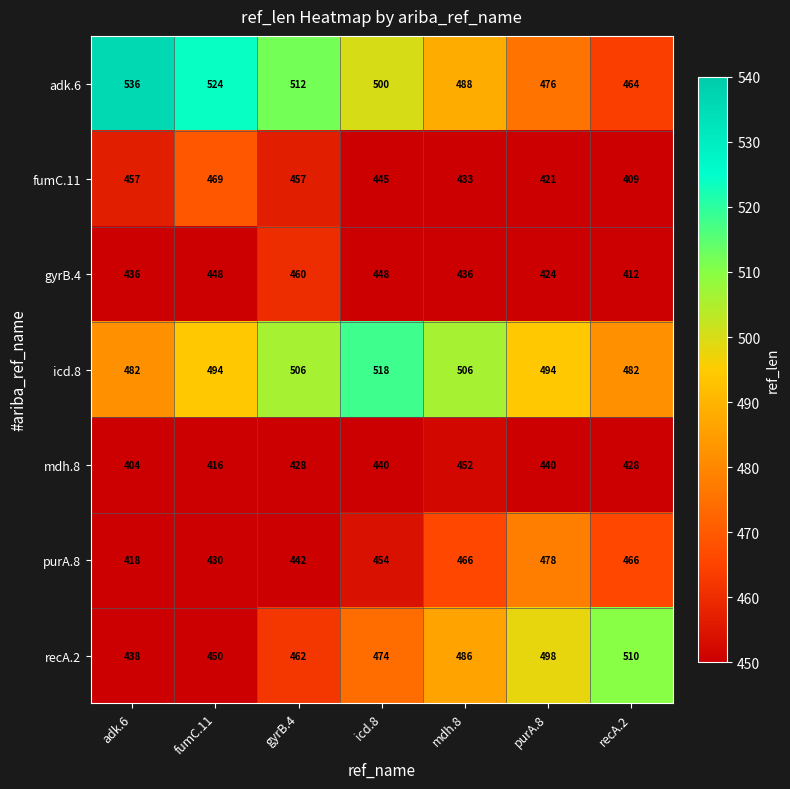

What is the approximate value of icd.8 at gyrB.4, to the nearest 5?

505